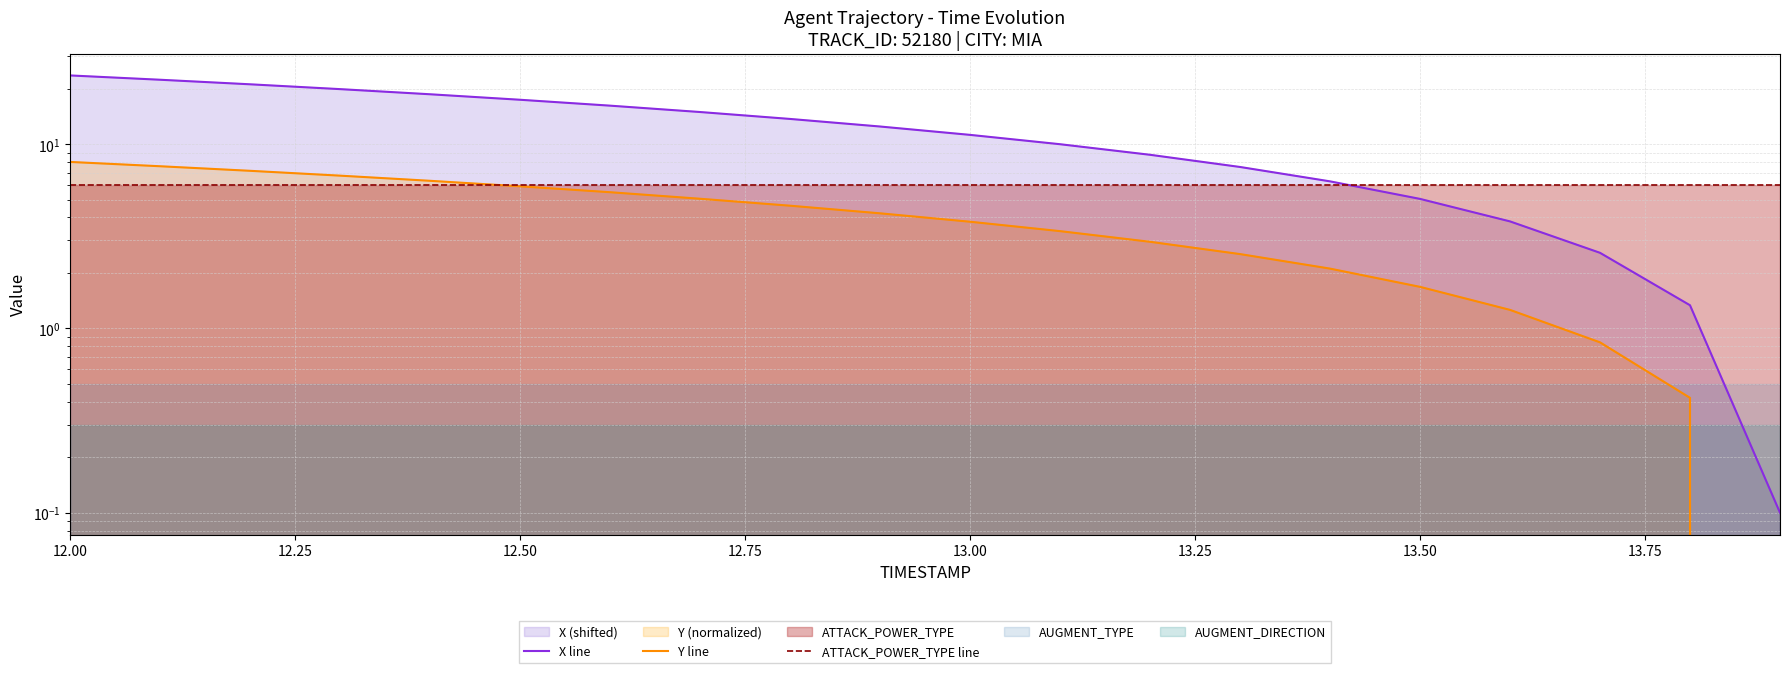

Rank the series by their maximum value, from highest to lowest.

X line, Y line, ATTACK_POWER_TYPE line